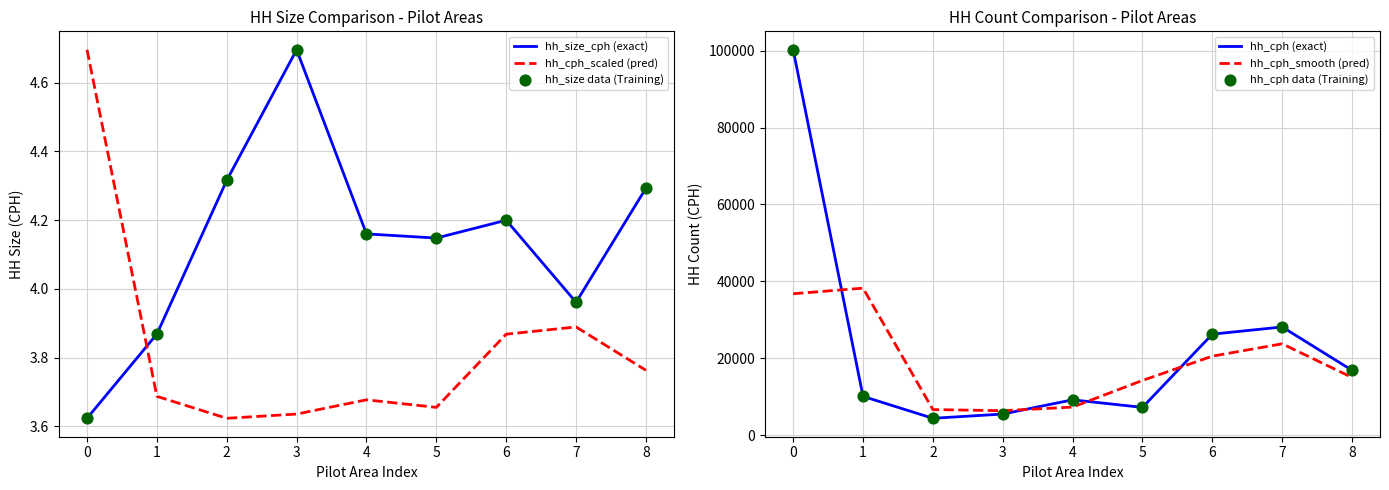

What are all the series names shown in the legend?

hh_size_cph (exact), hh_cph_scaled (pred), hh_size data (Training), hh_cph (exact), hh_cph_smooth (pred), hh_cph data (Training)